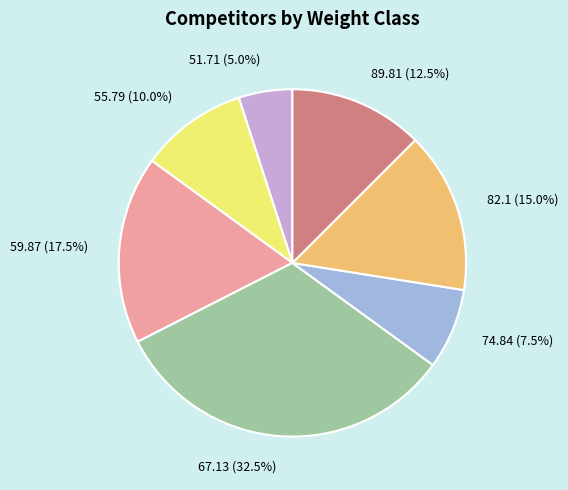

How many slices are in this pie chart?

7